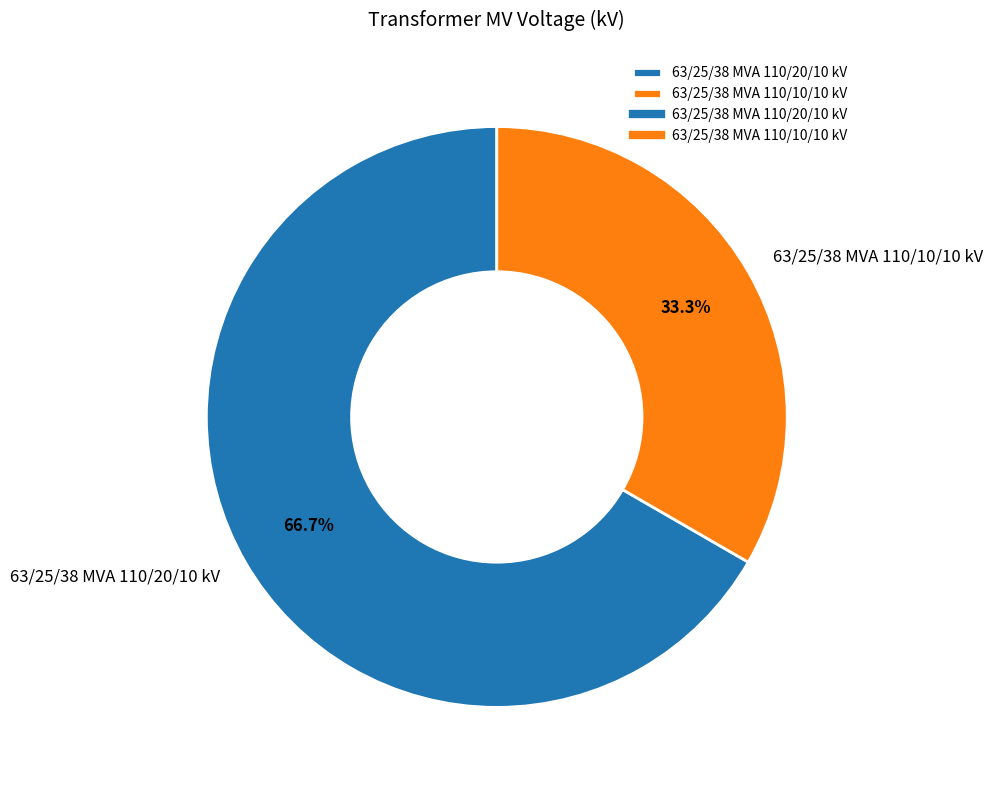

Count the number of slices in the pie.

2